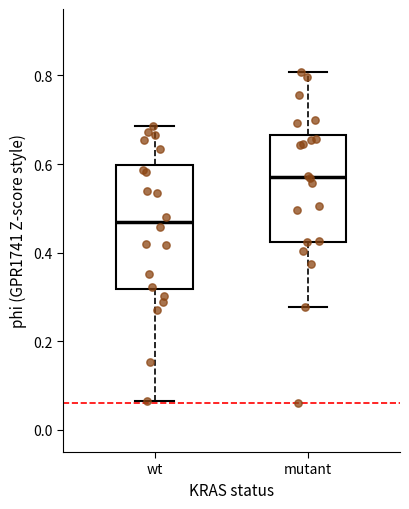

Which box is the tallest, from its lower edge to its upper edge?

wt